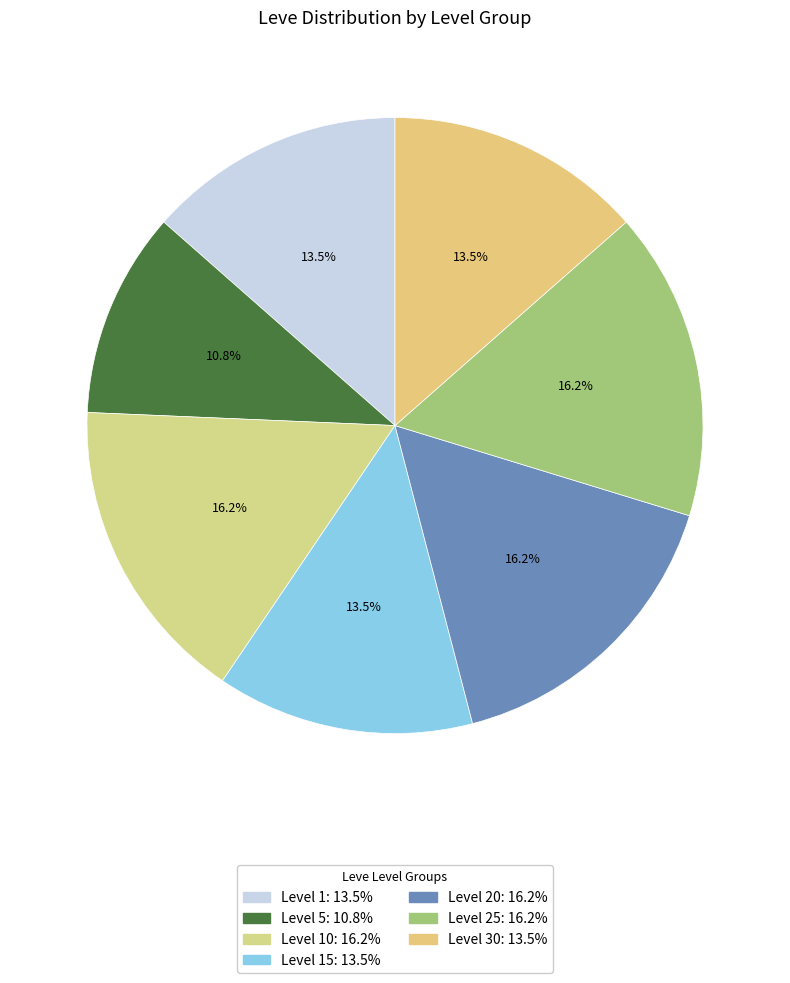

Count the number of slices in the pie.

7